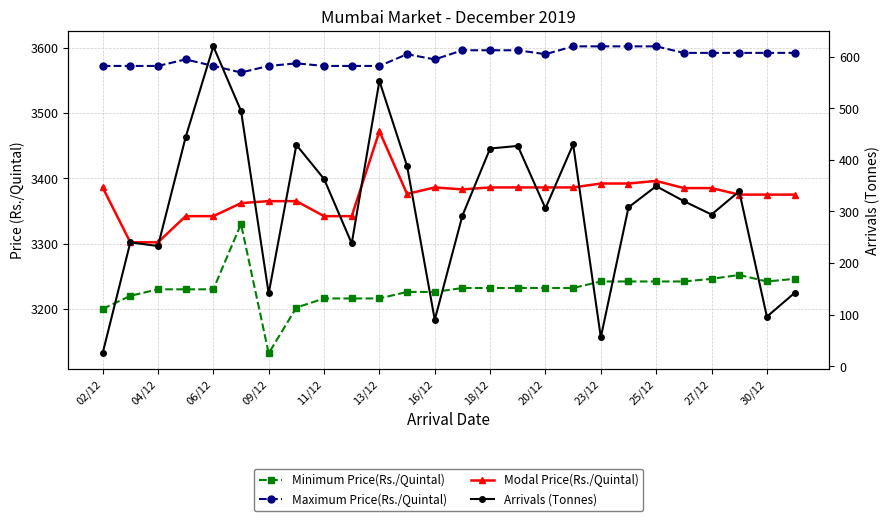

The Modal Price(Rs./Quintal) series shows 774 at 15. True or false?

False